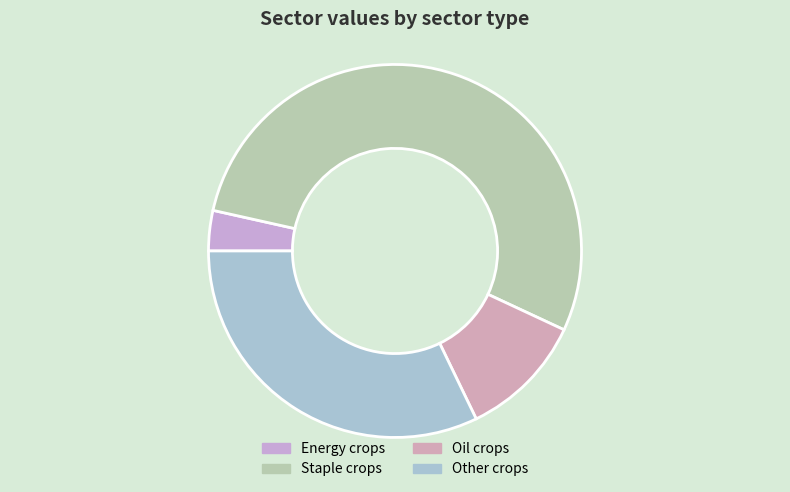

Rank the categories by value from highest to lowest.

Staple crops, Other crops, Oil crops, Energy crops